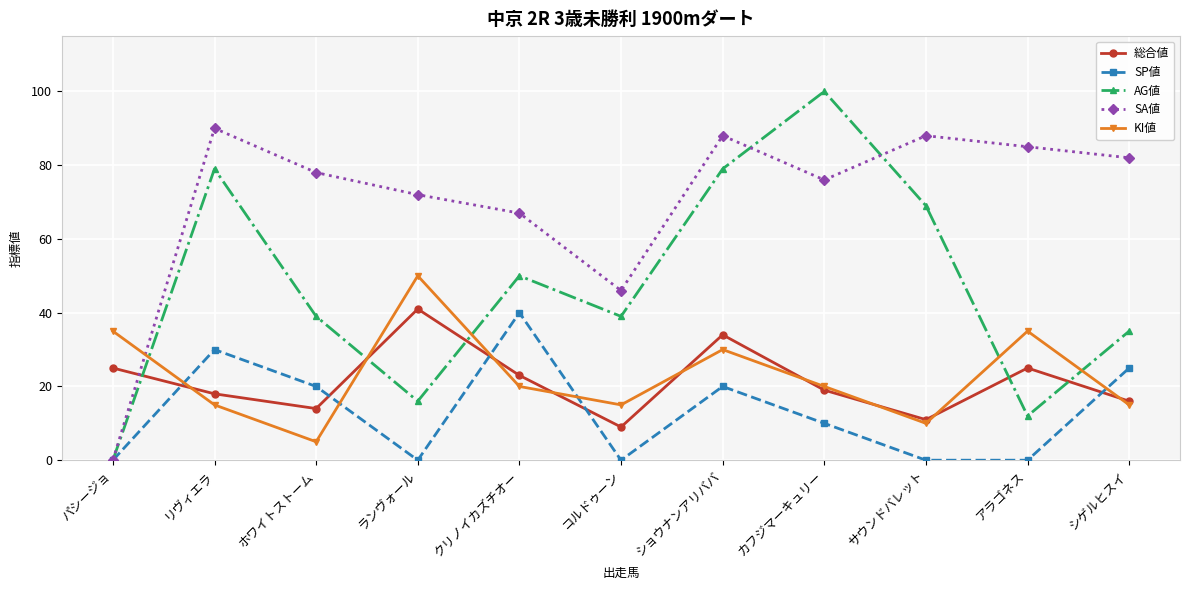

True or false: 総合値 and AG値 intersect in this chart.

True